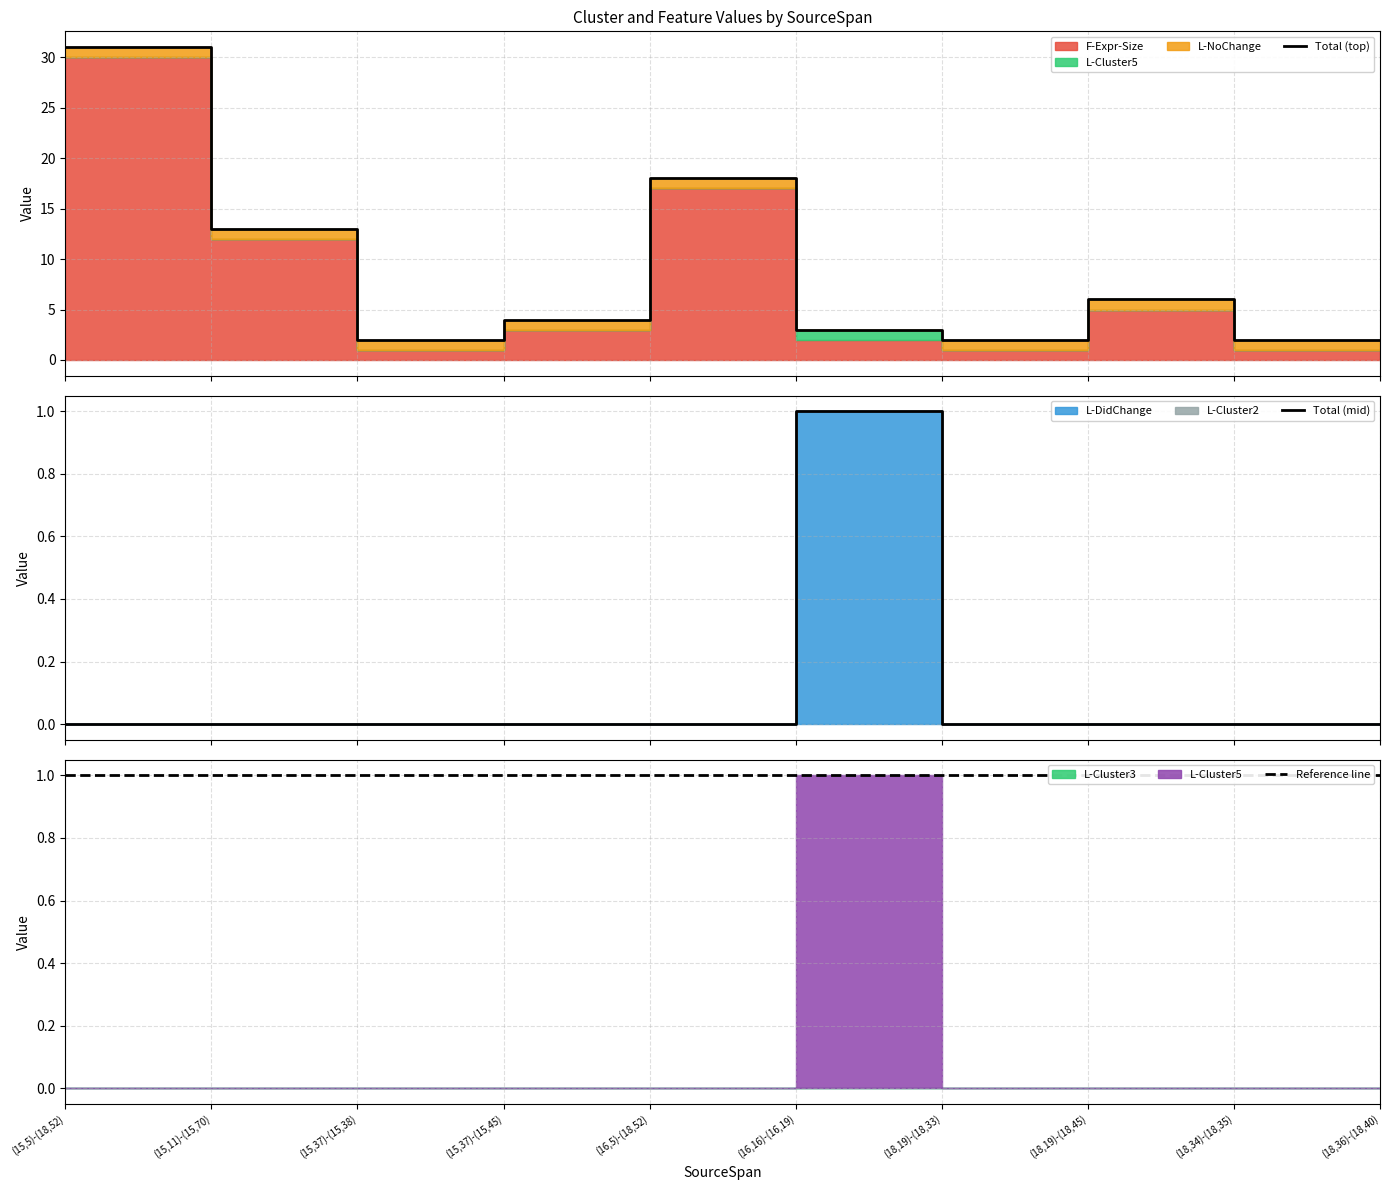

Which series has the largest range (max minus min)?

Total (top)